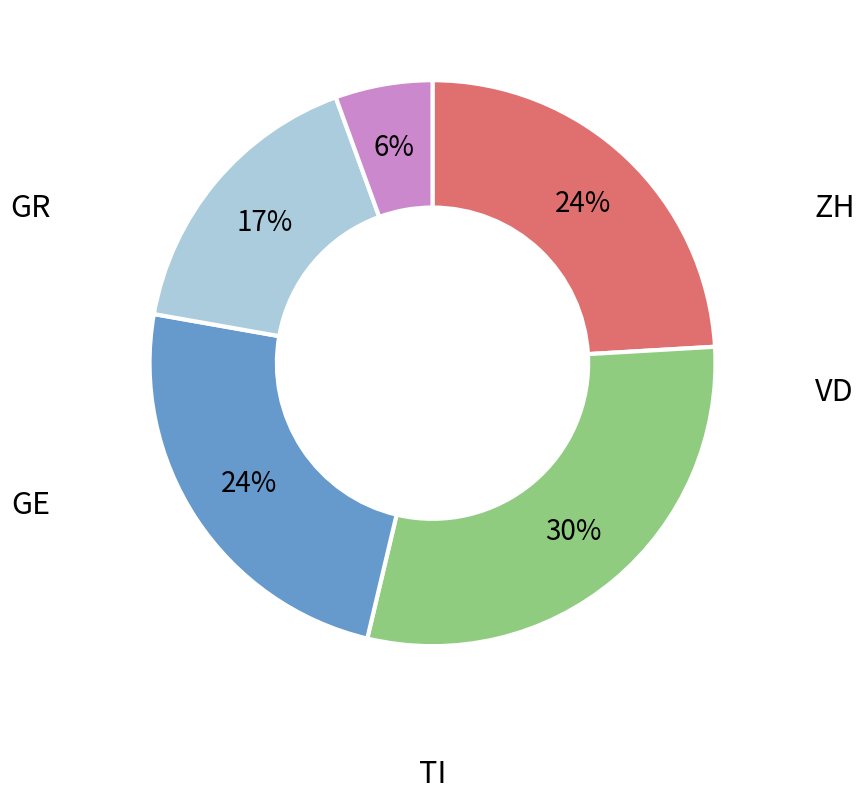

To the nearest percent, what is the difference between the largest and smallest slice percentages?

24%